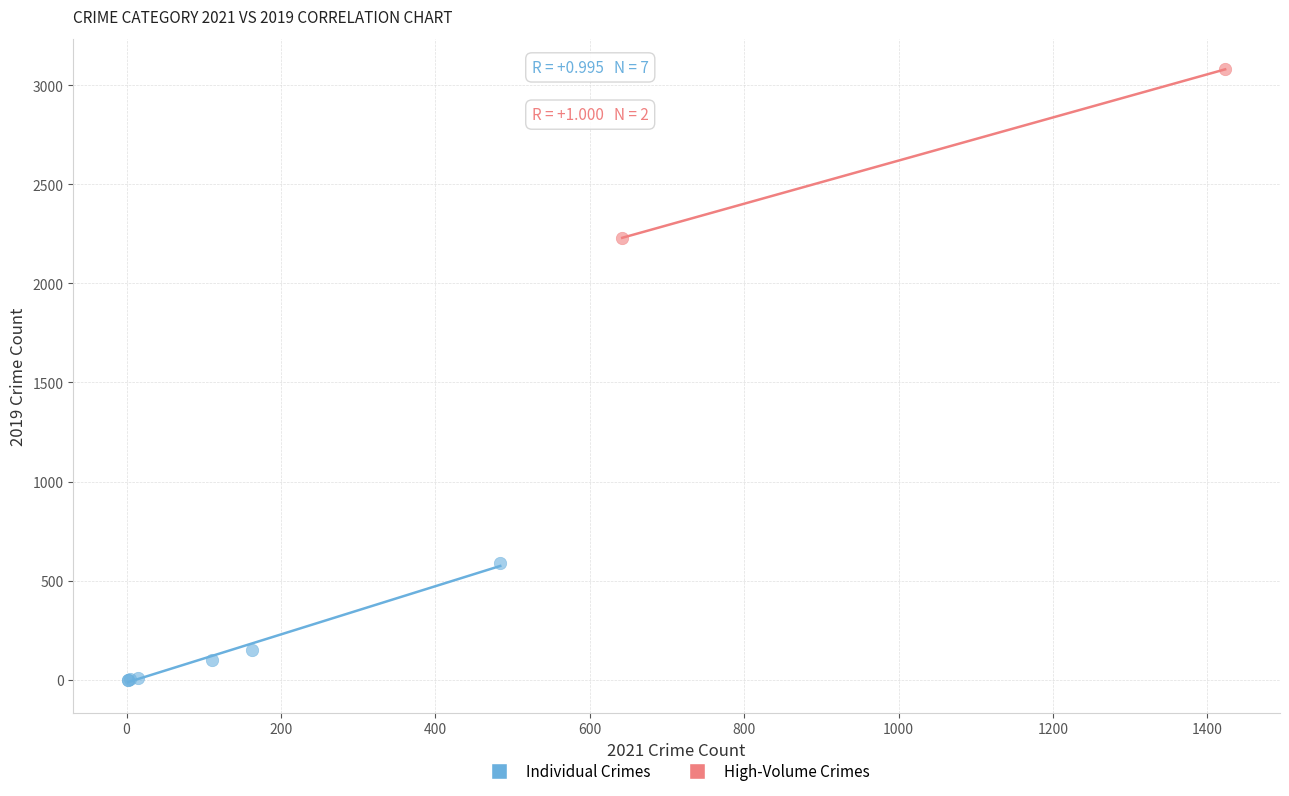

Which series contains the lowest Y value?

Individual Crimes